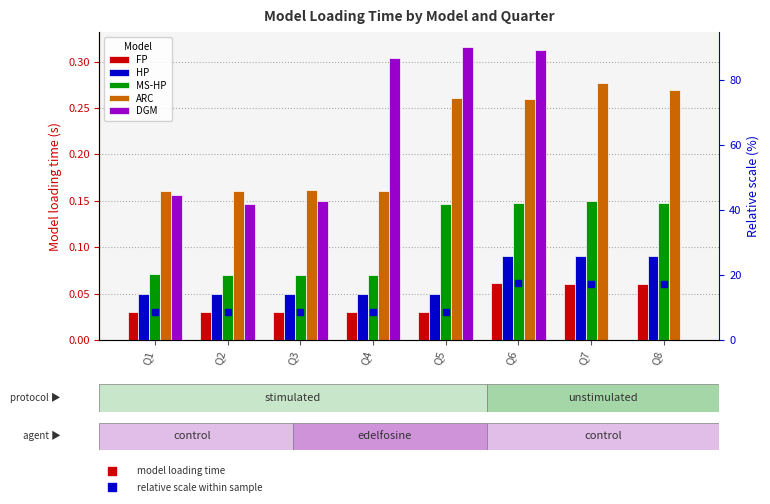

Which series contains the highest Y value?

DGM